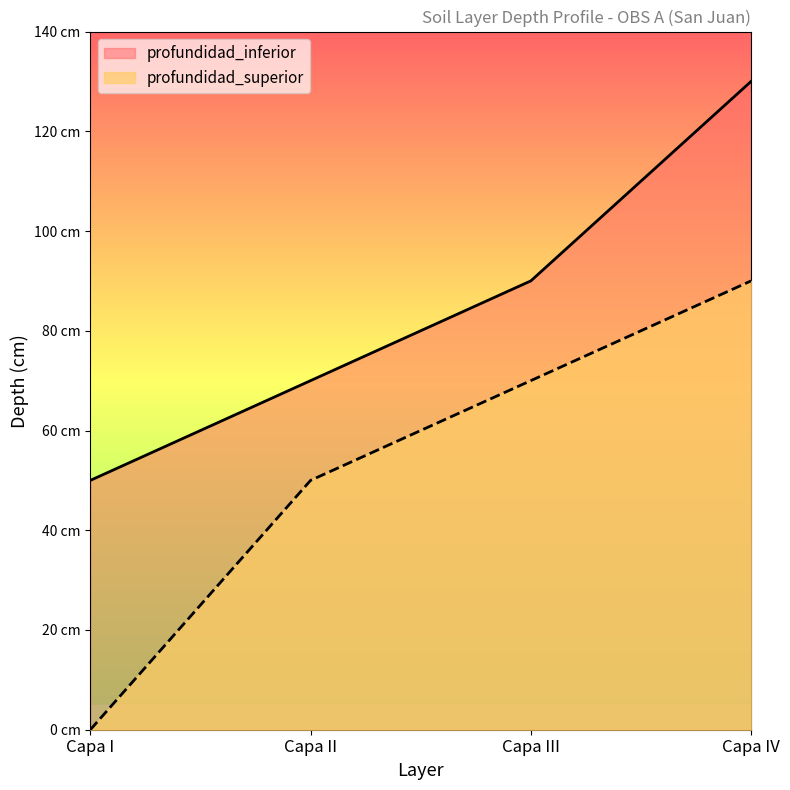

Which has a higher value, Capa I or Capa II?

Capa II